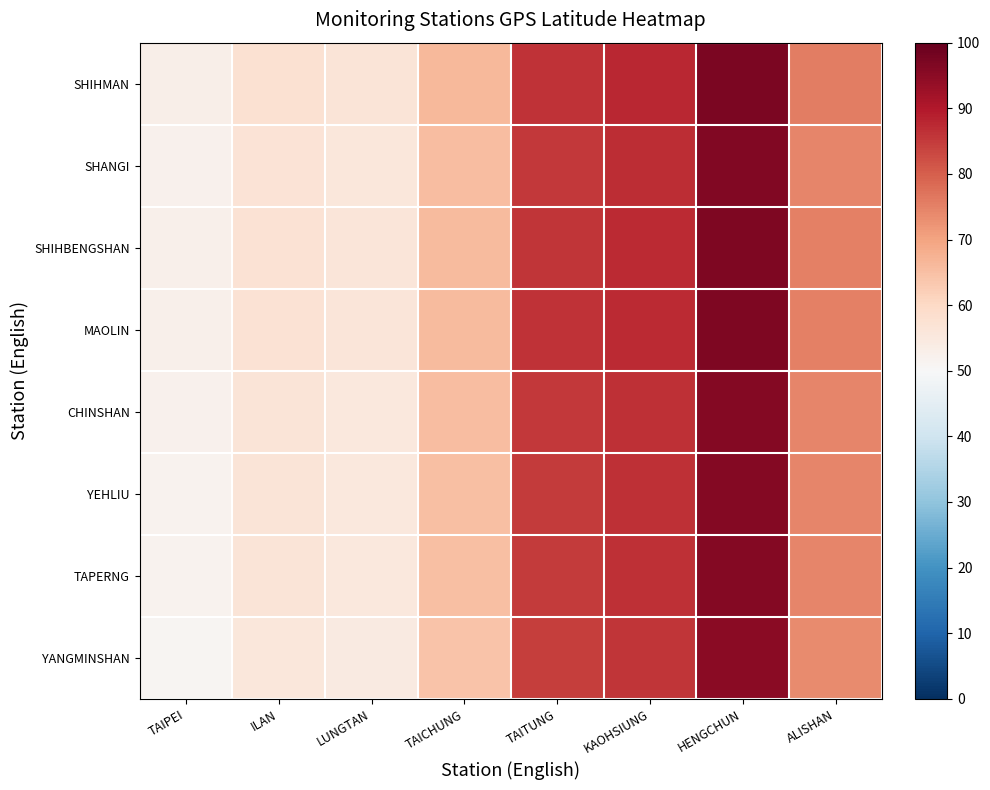

At how many categories does at least one series exceed 78?

3